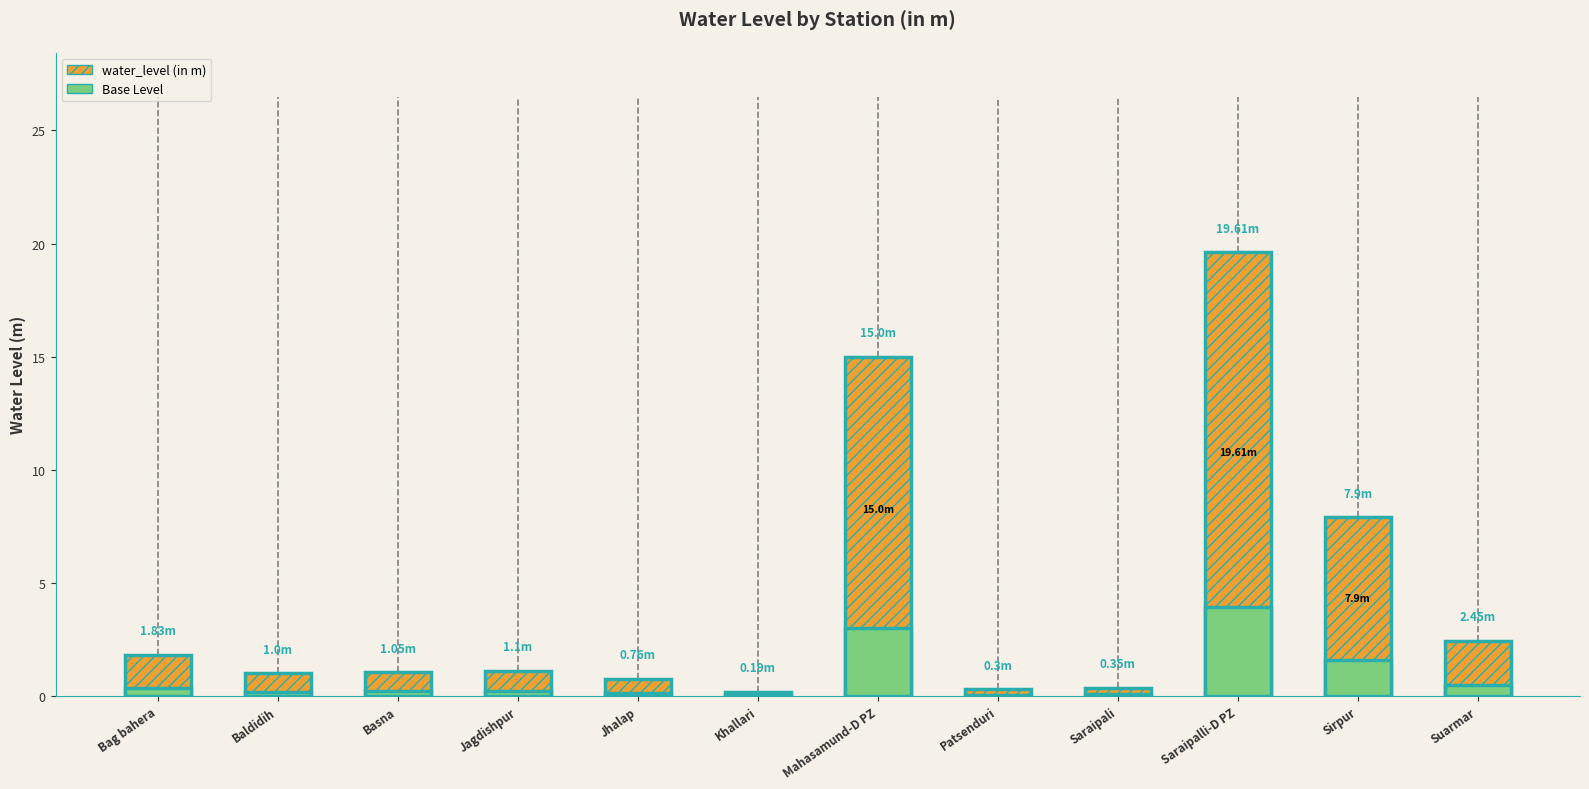

Are the bars horizontal?

No